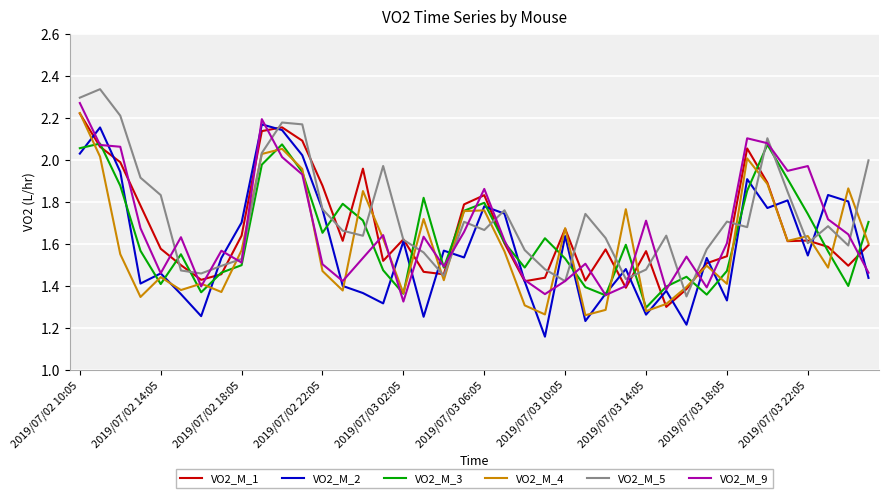

Which category has the lowest value in the VO2_M_9 series?

2019/07/03 02:05